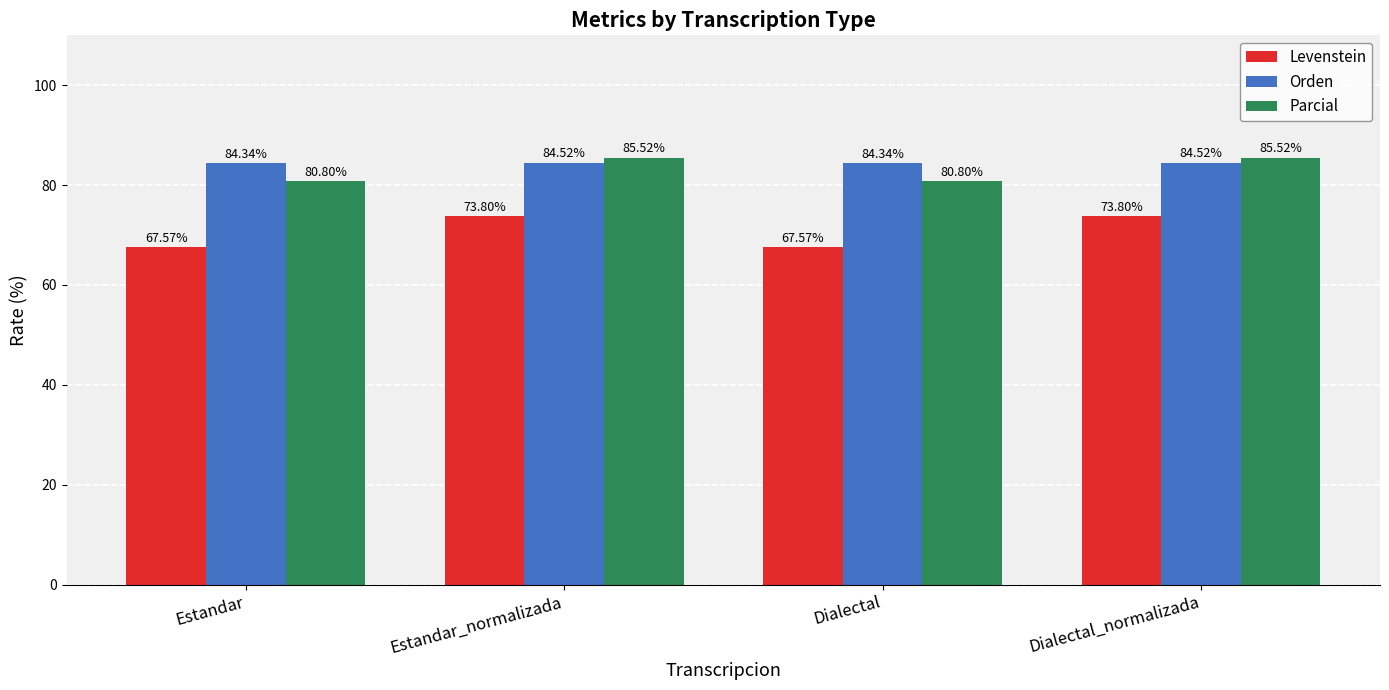

Reading left to right, list all the values displayed in this chart.

Levenstein: 67.6	73.8	67.6	73.8
Orden: 84.3	84.5	84.3	84.5
Parcial: 80.8	85.5	80.8	85.5